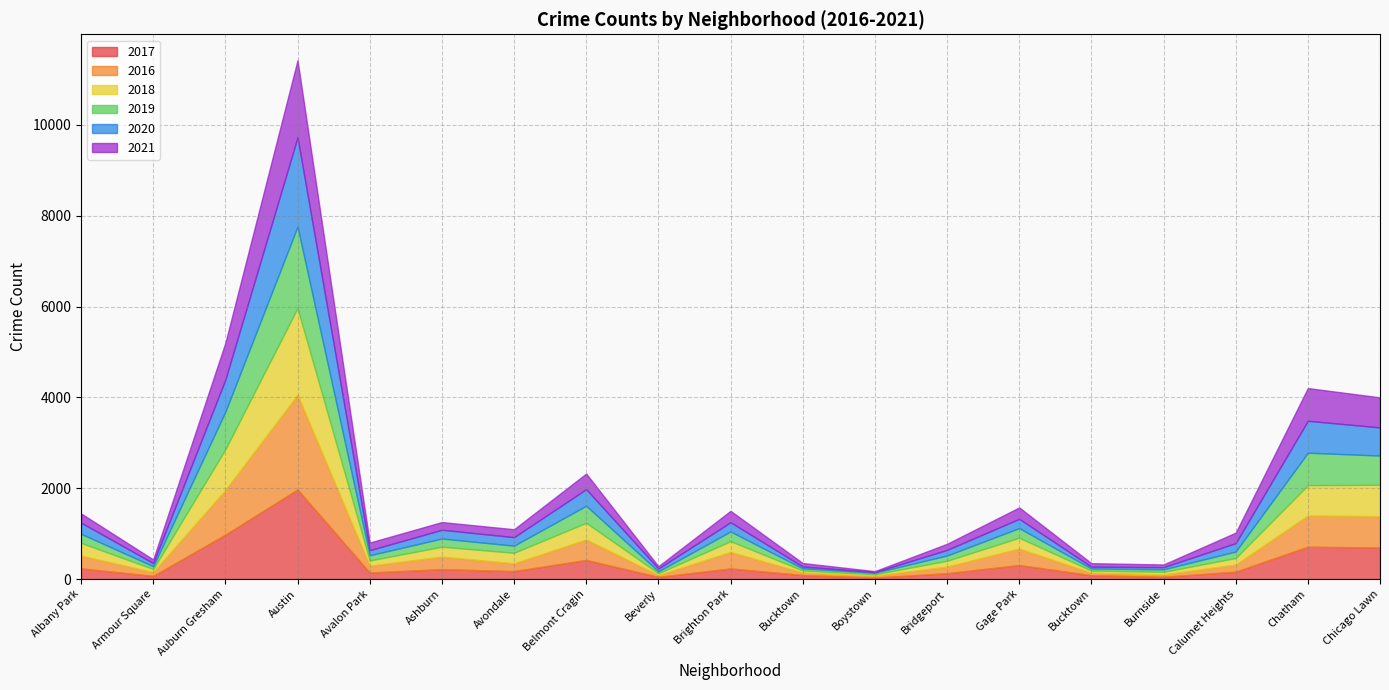

What is the sum of the 2017 values at Chicago Lawn and Avondale?

869